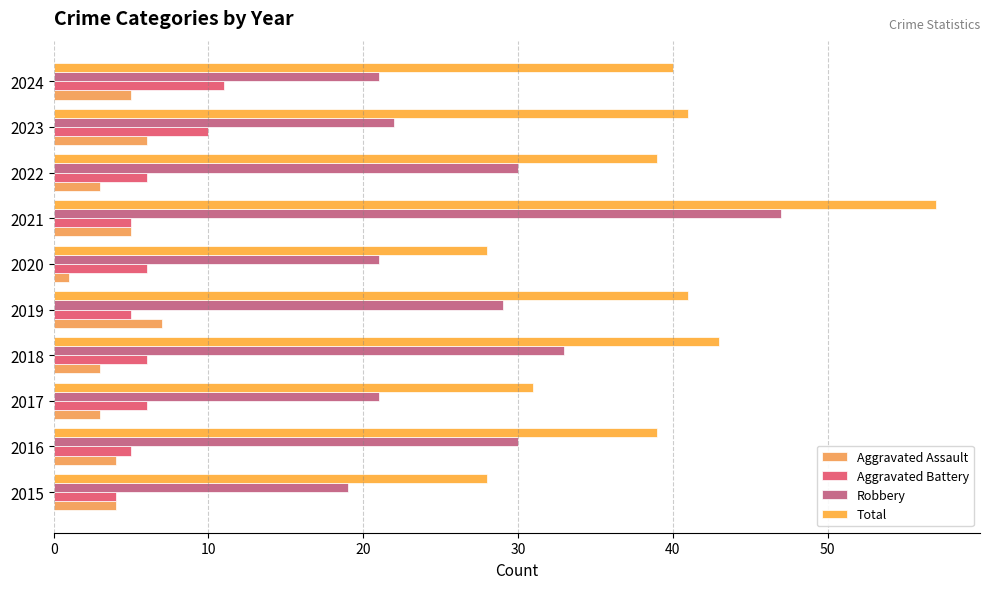

At which category is the sum across all series the highest?

2021